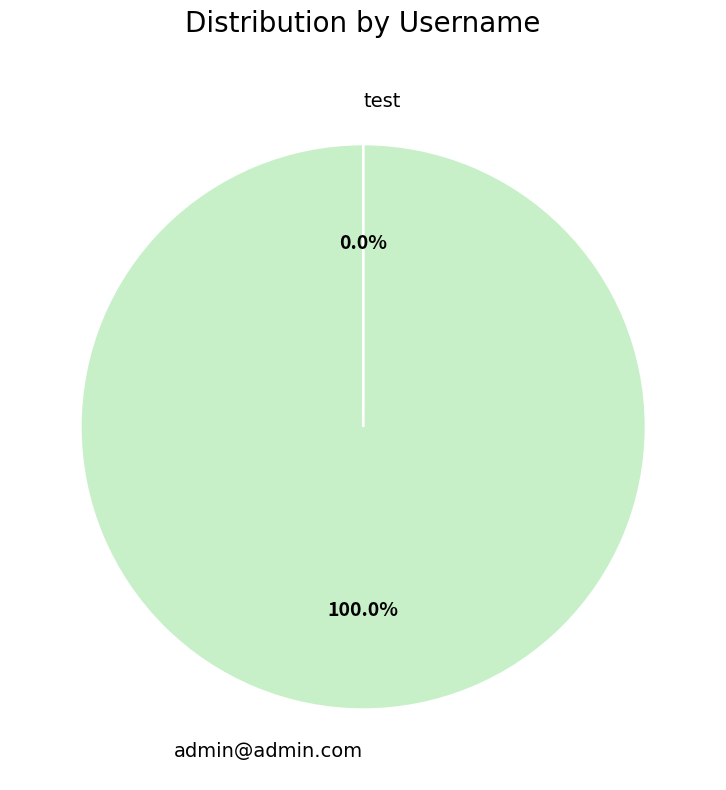

Between test and admin@admin.com, which is larger?

admin@admin.com